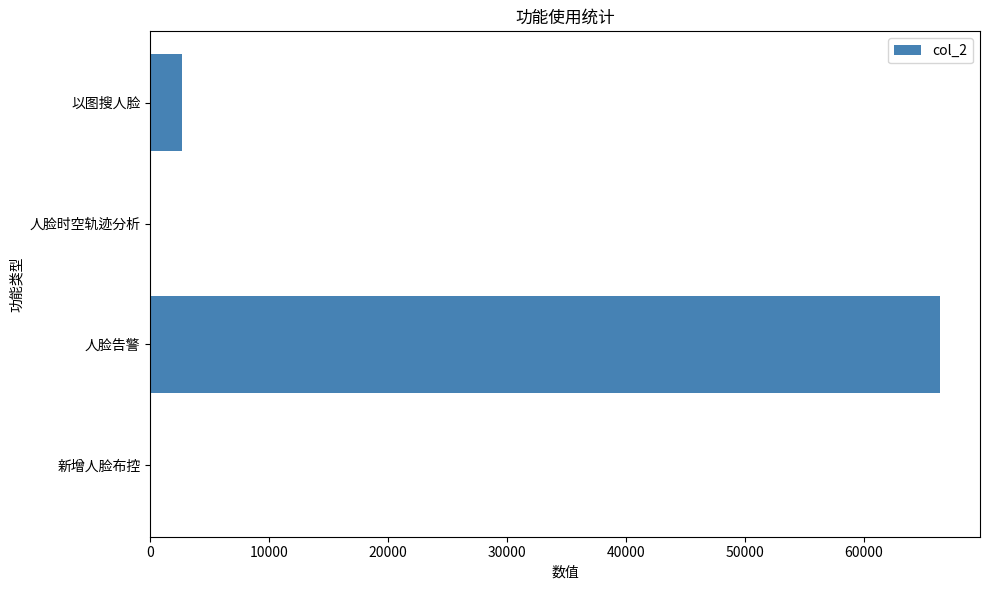

Approximately how many times larger is the value at 人脸告警 compared to 以图搜人脸?

24.8